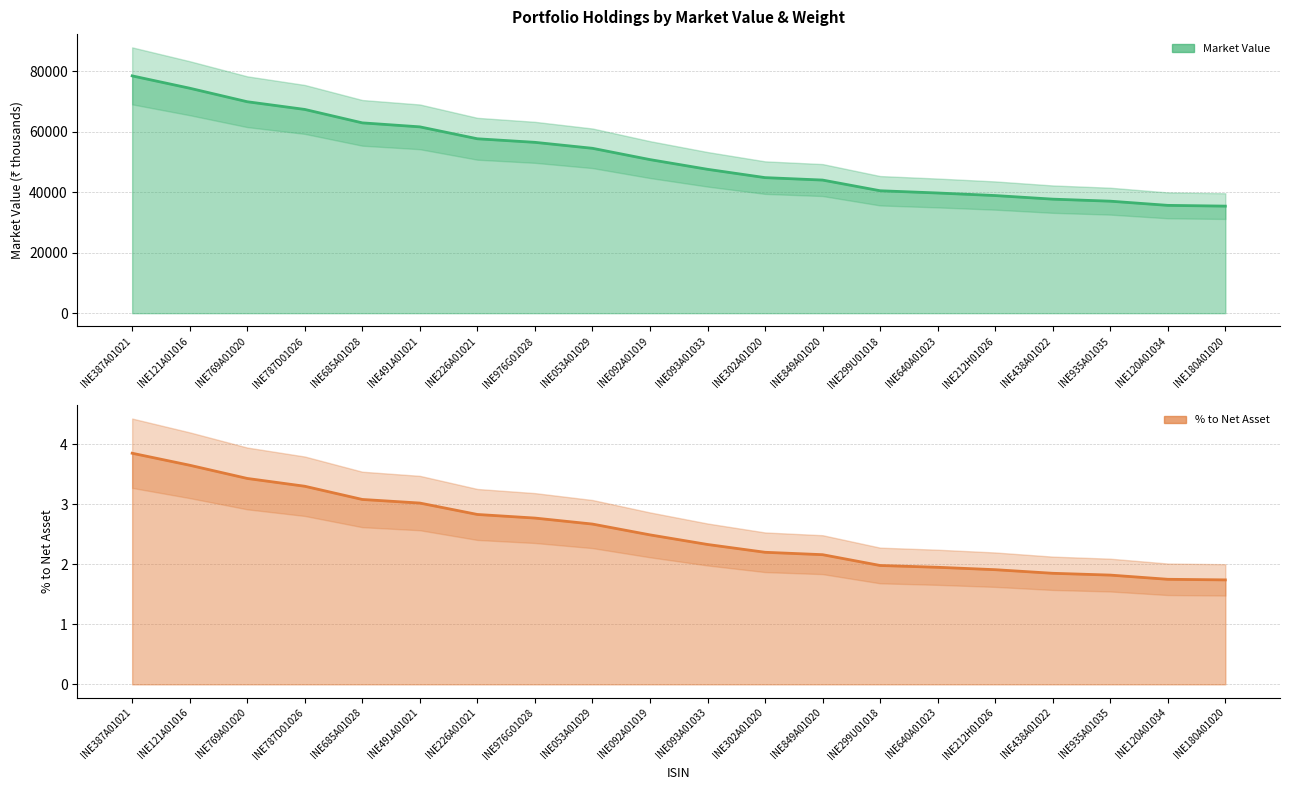

True or false: % to Net Asset has a value of 2.2 at INE849A01020.

True